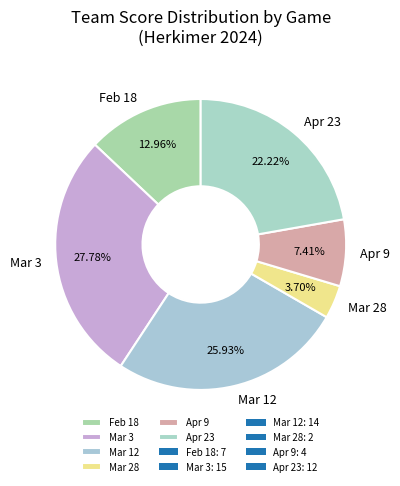

To the nearest percent, what is the difference between the Mar 12 and Mar 3 slice percentages?

2%